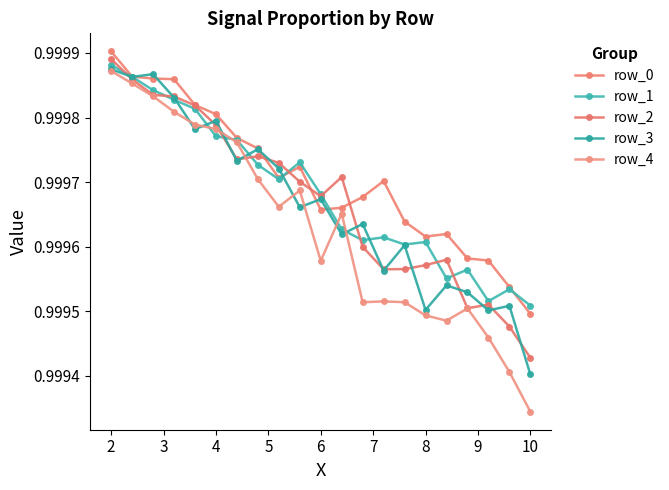

In row_4, how many points are lower than both neighbors (excluding endpoints)?

4